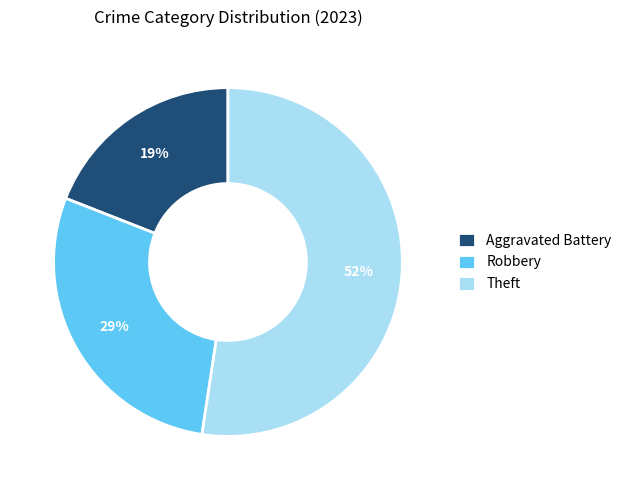

Is Theft the majority of the pie?

Yes